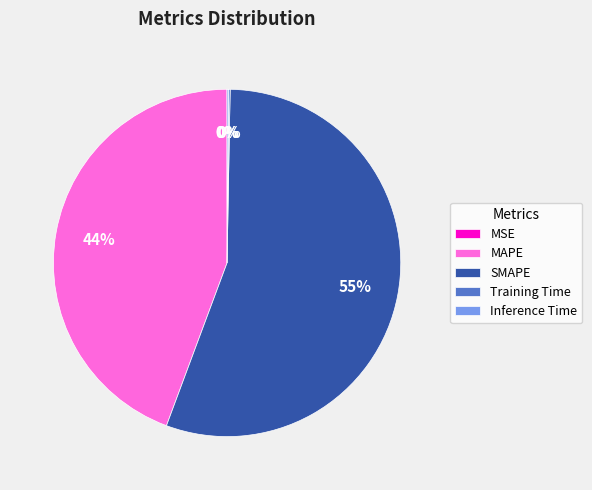

Is SMAPE the majority of the pie?

Yes